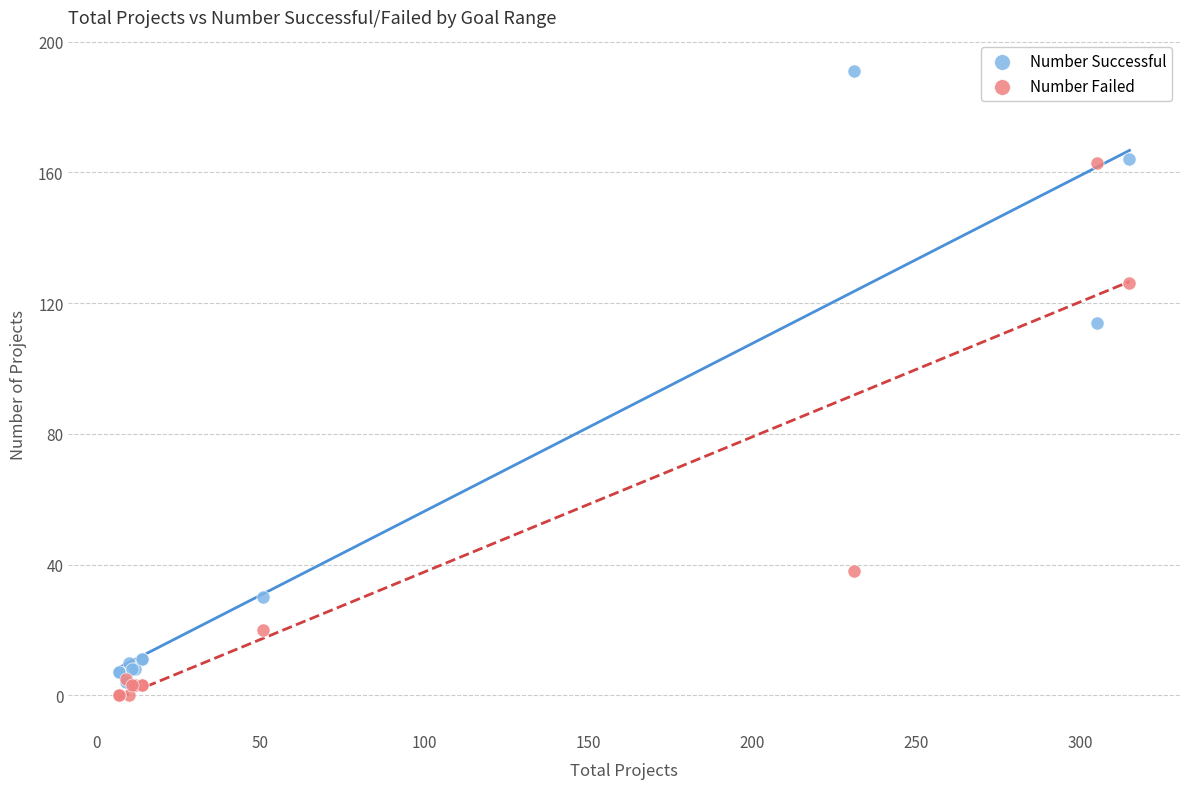

In the Number Failed series, what Y value is closest to 81?

38